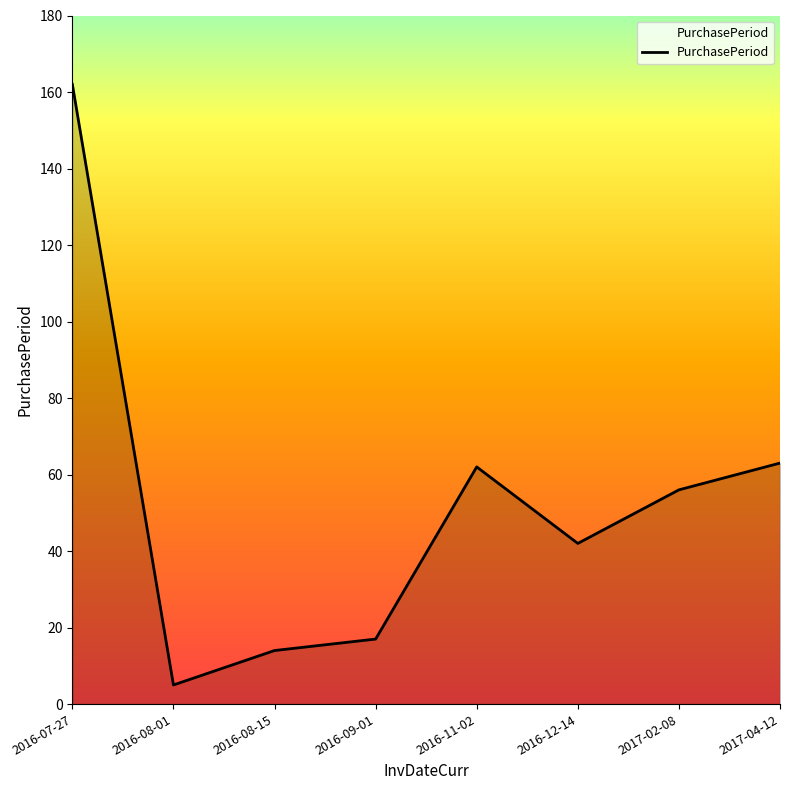

What is the change in value from 2016-12-14 to 2017-02-08?

+14